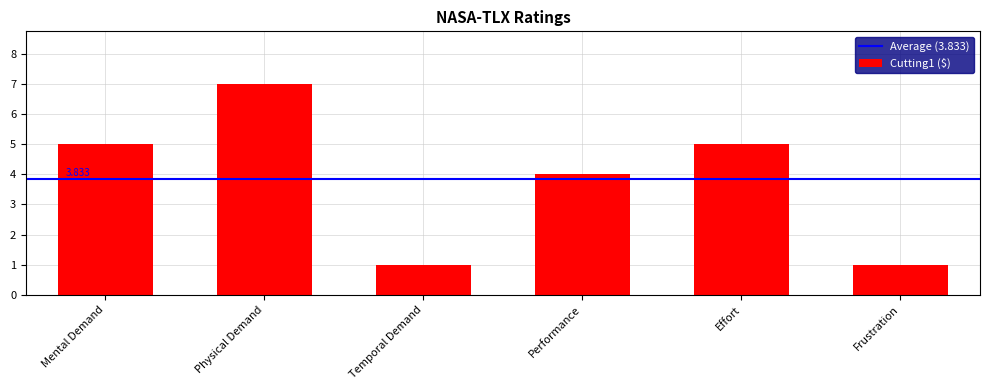

What is the value of the 4th bar from the left?

4